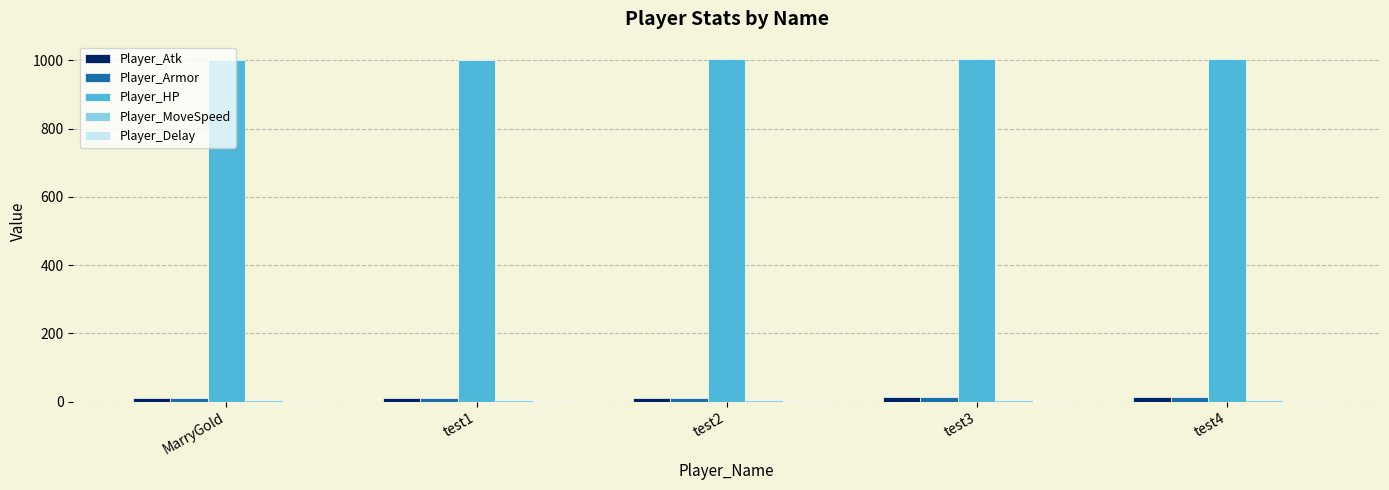

The value of Player_HP at test1 is 1739. True or false?

False